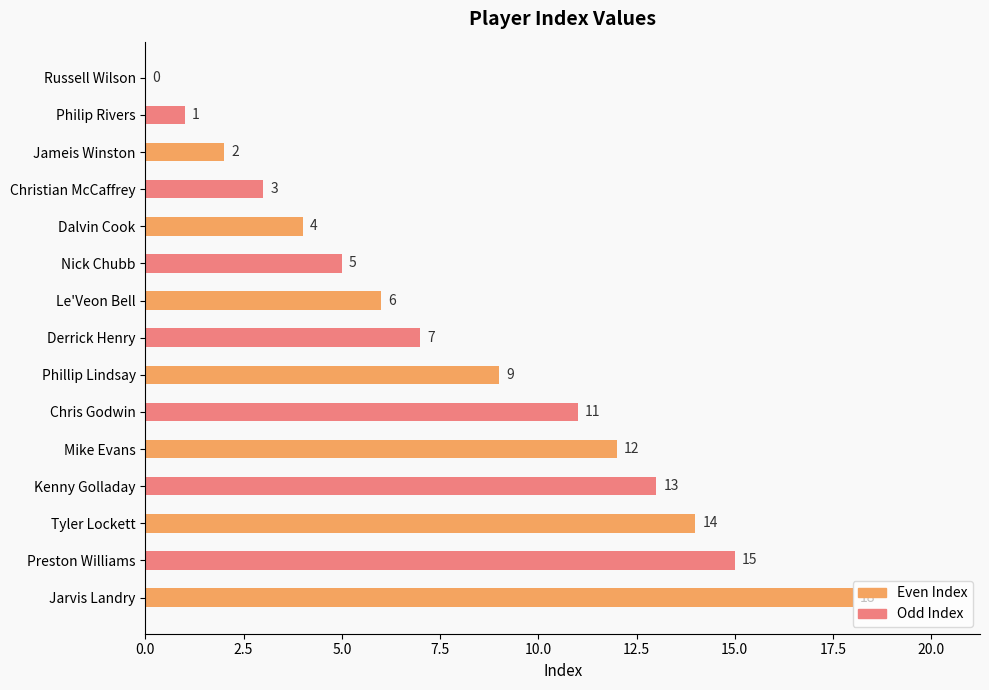

What is the maximum value shown in the chart?

18